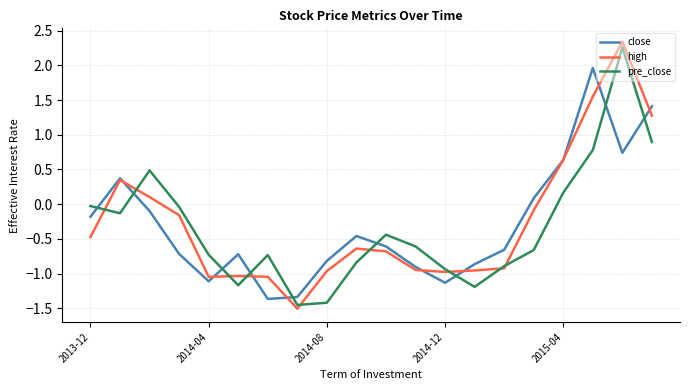

What are all the series names shown in the legend?

close, high, pre_close